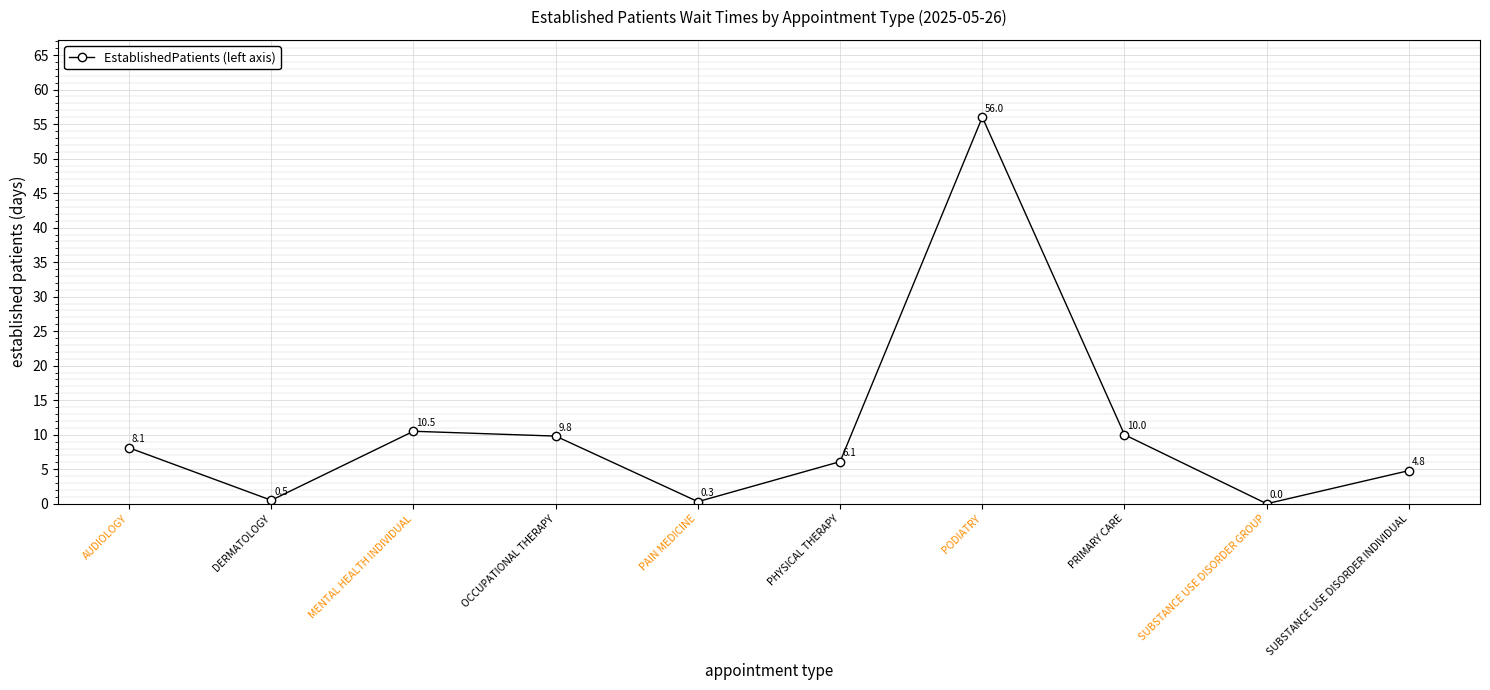

How many lines are shown in the chart?

1